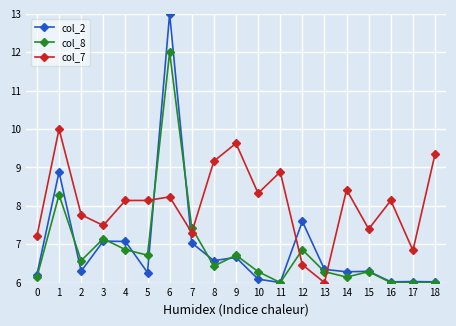

At which category does col_2 reach its first local peak?

1